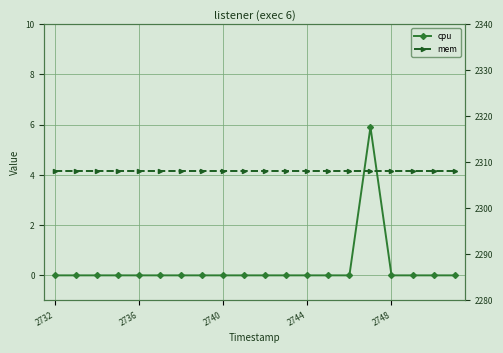

What value does the mem series have at 2736?

2308.0